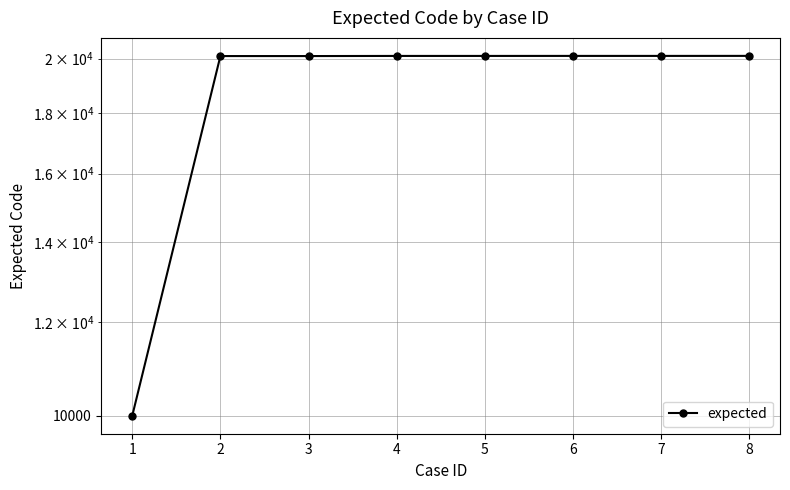

What is the approximate value at 6?

20109